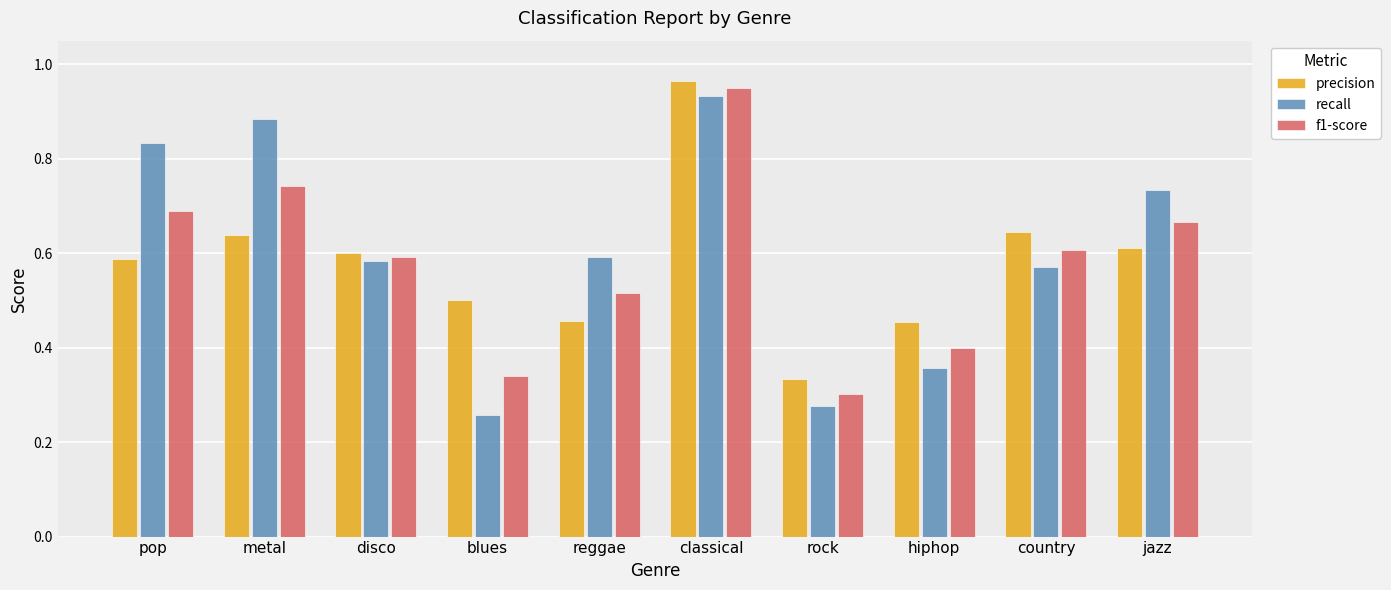

At blues, list the series in order from smallest to largest.

recall, f1-score, precision